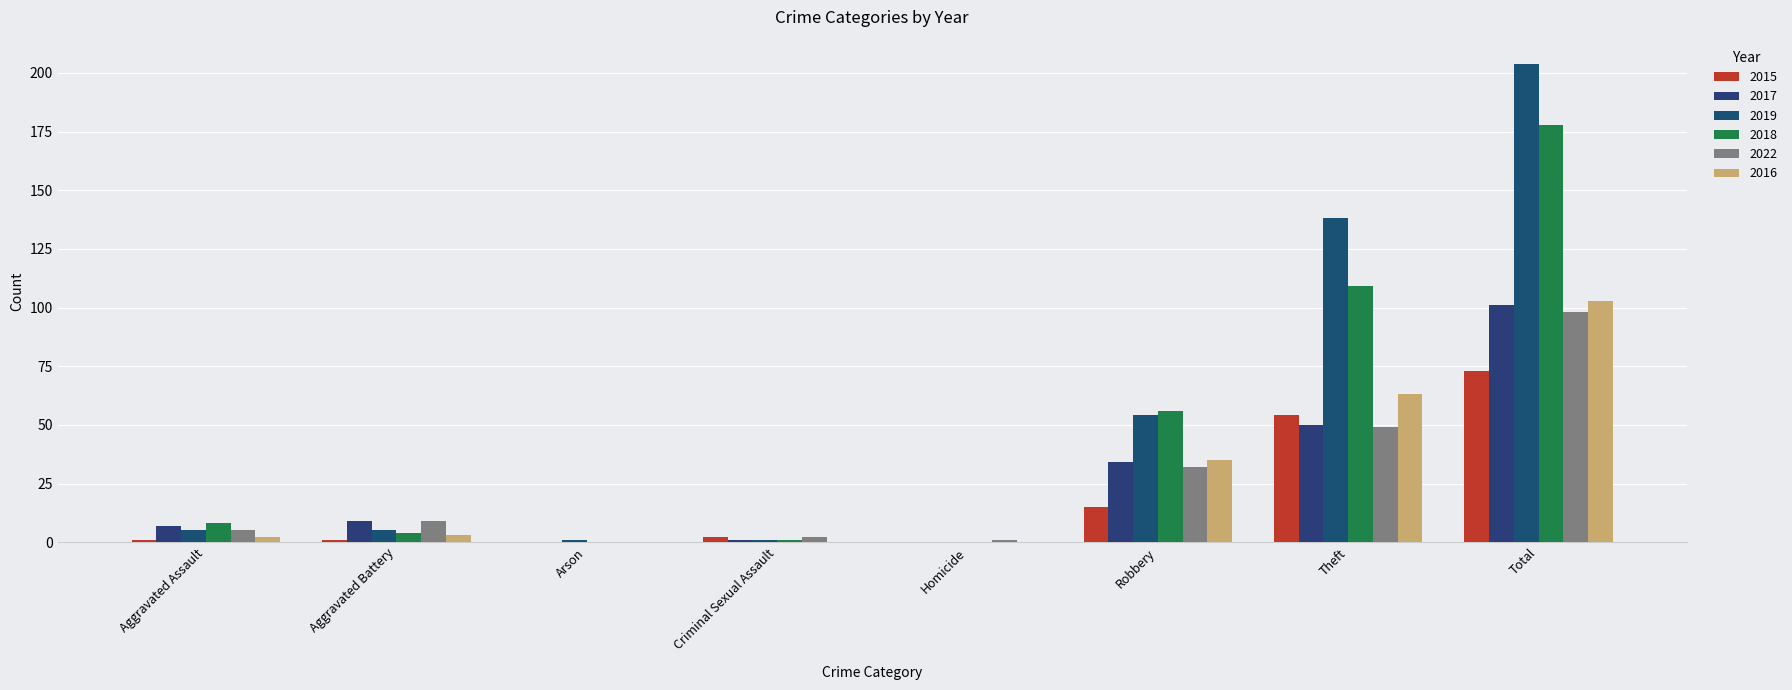

Count the number of data series in this chart.

6